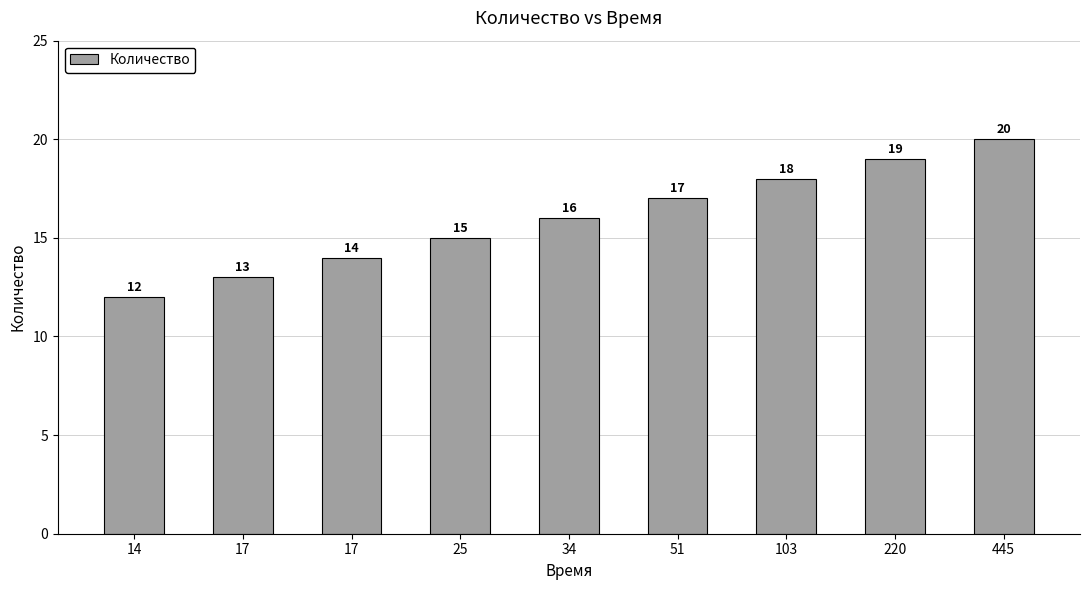

List the labels in order of value, smallest first.

14, 17, 17, 25, 34, 51, 103, 220, 445